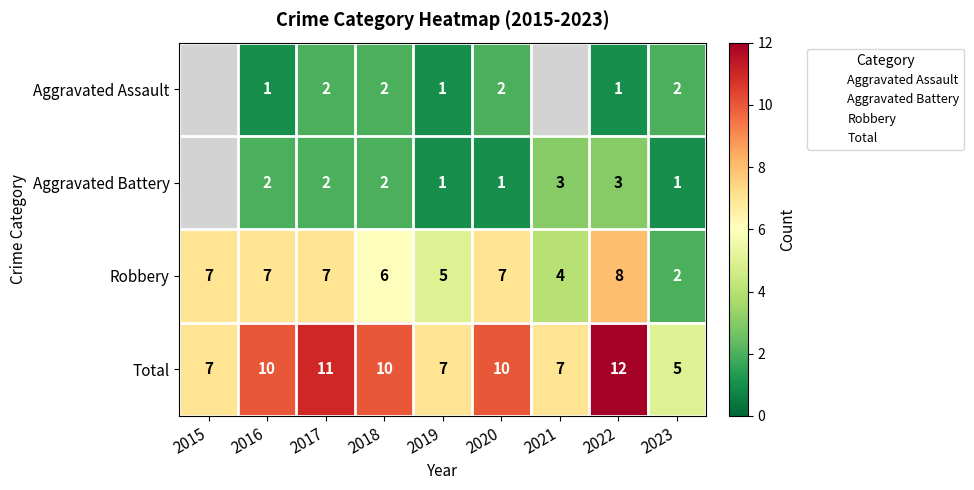

What is the smallest value displayed?

1.0